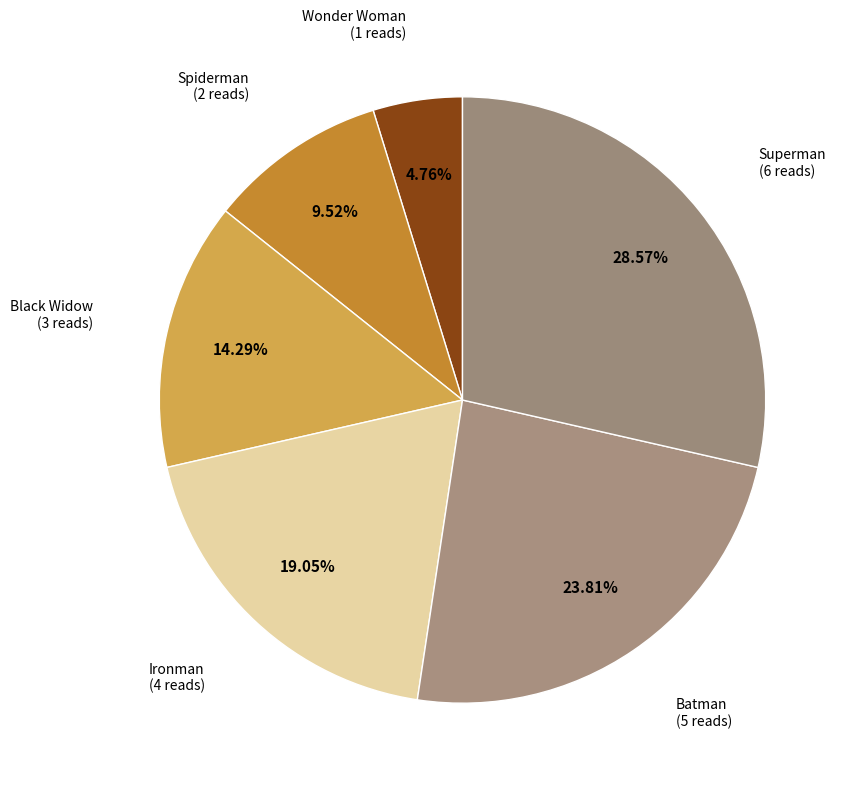

The Spiderman slice represents 1% of the pie. True or false?

False